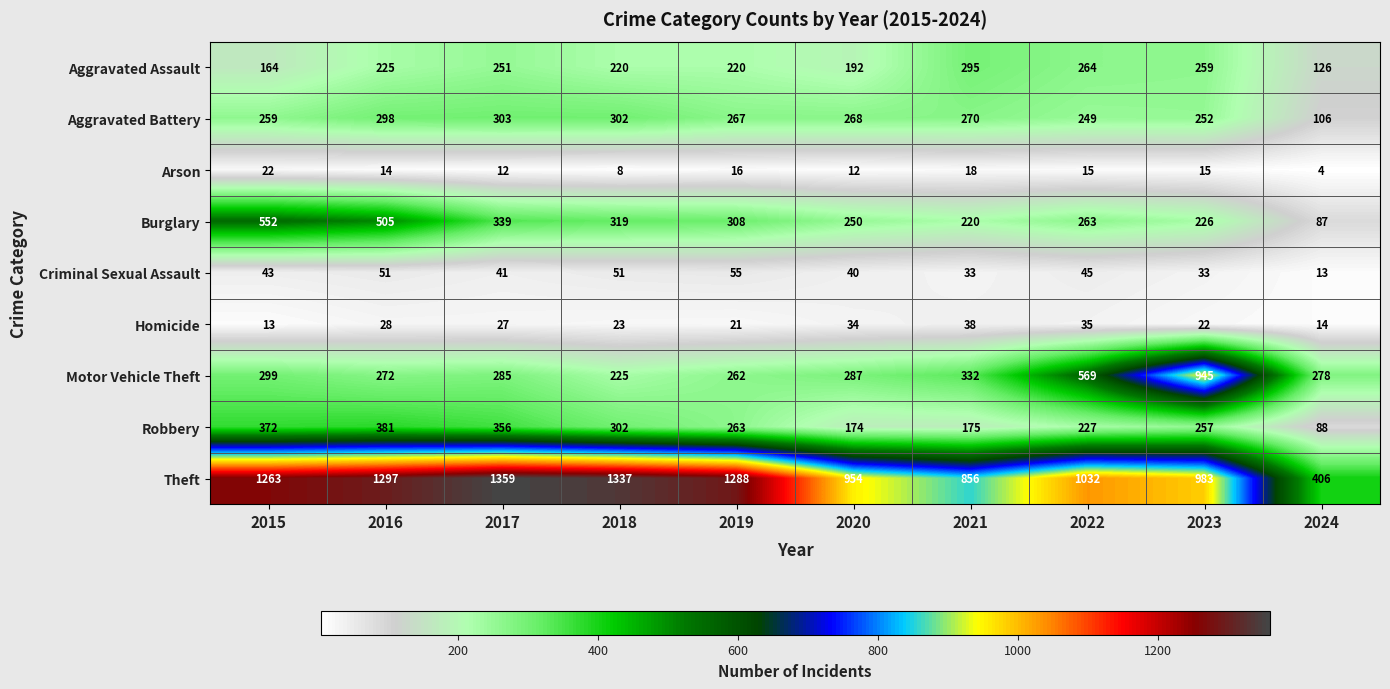

What is the total value across all series at 2024?

1122